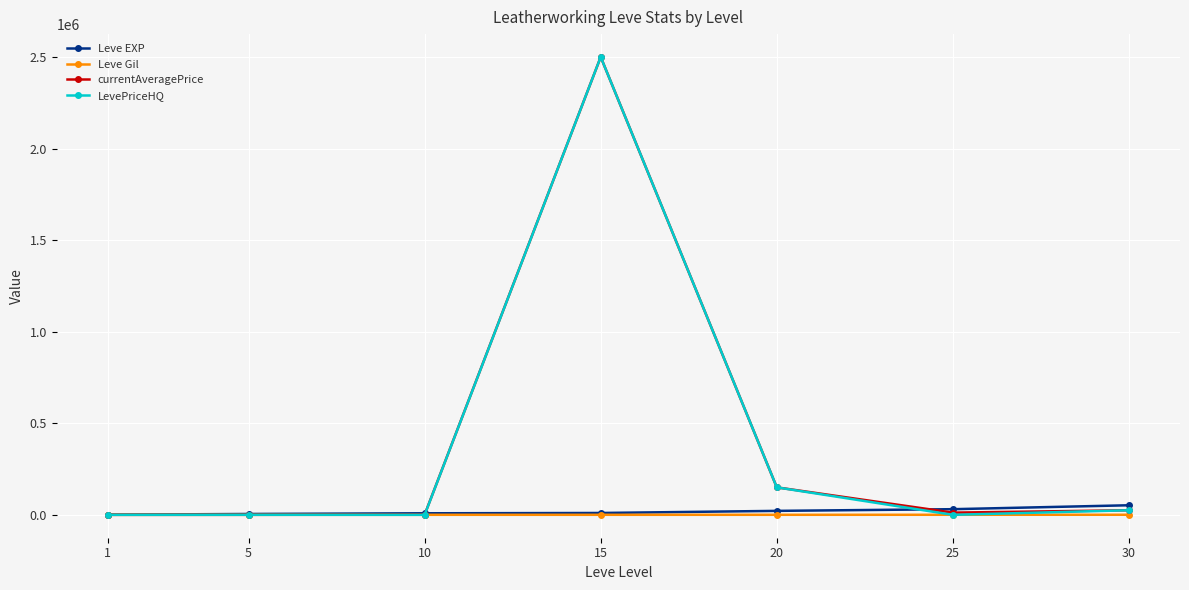

Count the number of categories in the chart.

7